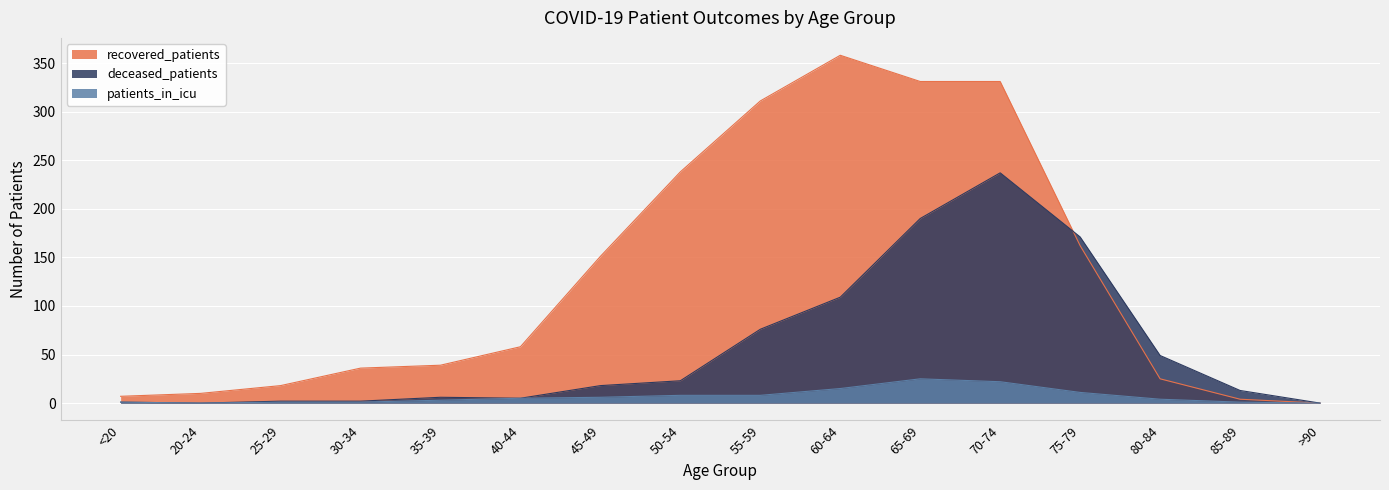

What are all the series names shown in the legend?

recovered_patients, deceased_patients, patients_in_icu